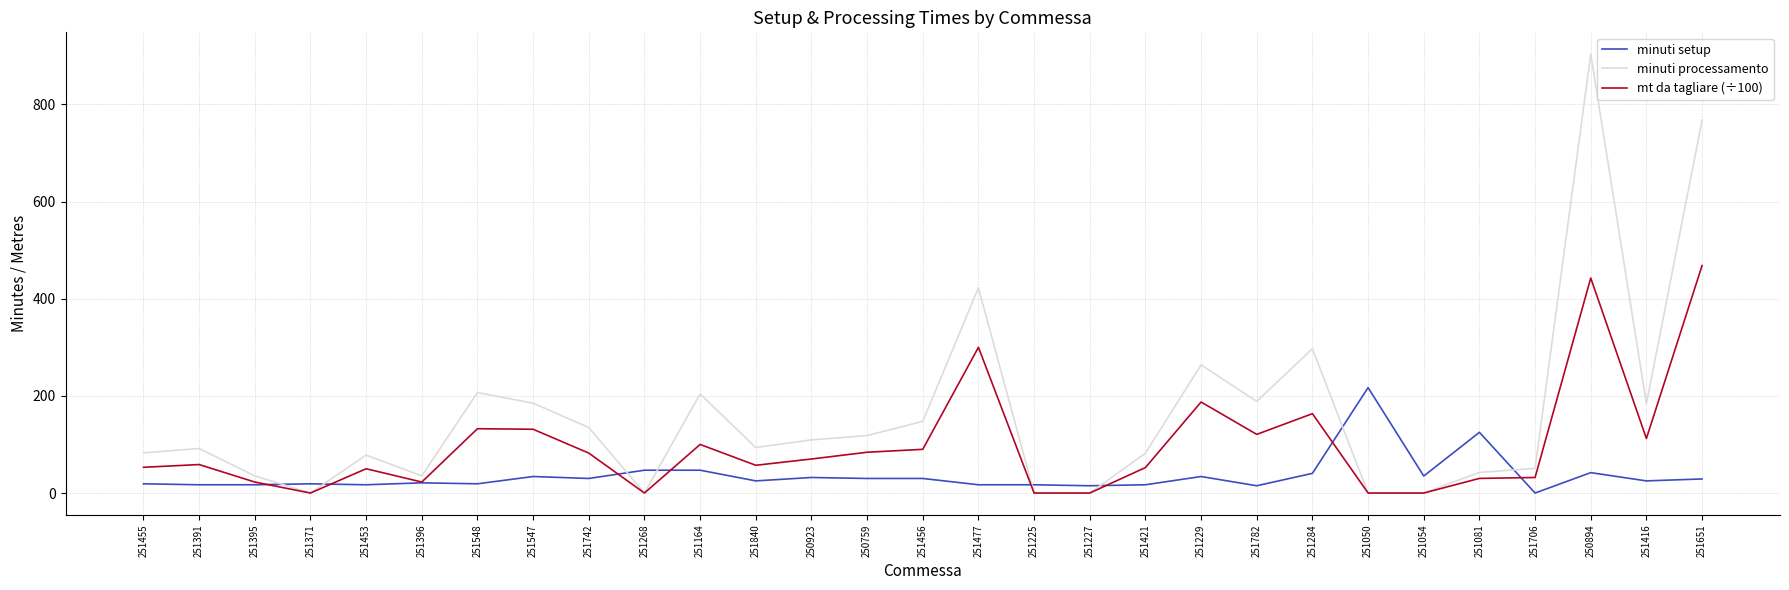

What position from the left is 251284?

22